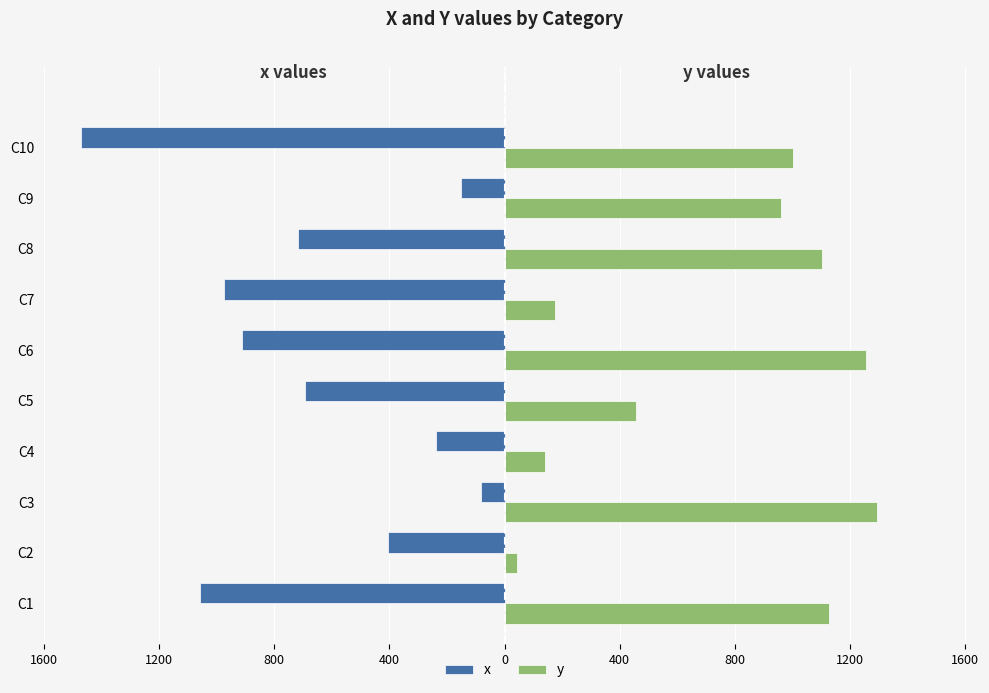

What are all the series names shown in the legend?

x, y